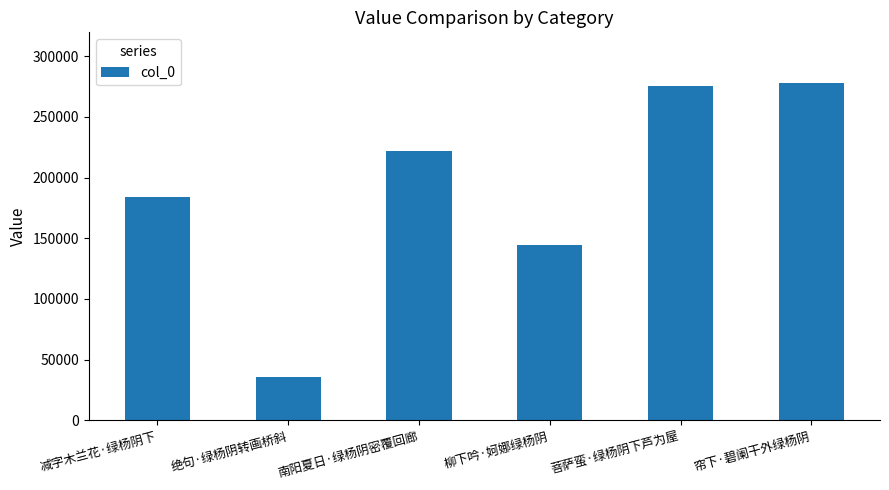

Which label corresponds to the smallest value in the chart?

绝句·绿杨阴转画桥斜